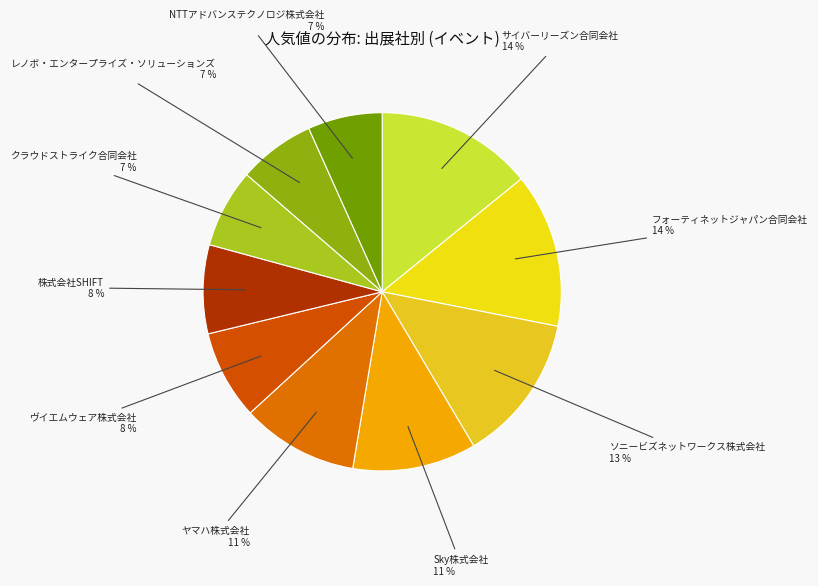

The サイバーリーズン合同会社 slice represents 22% of the pie. True or false?

False